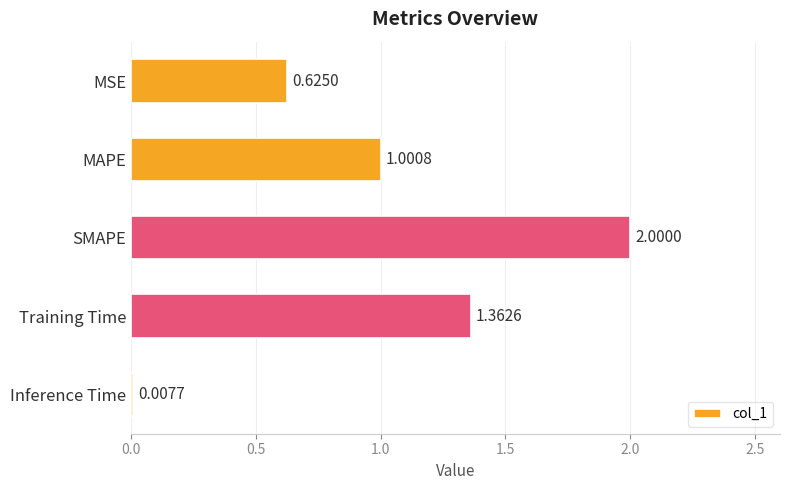

How many data points are above 1?

3